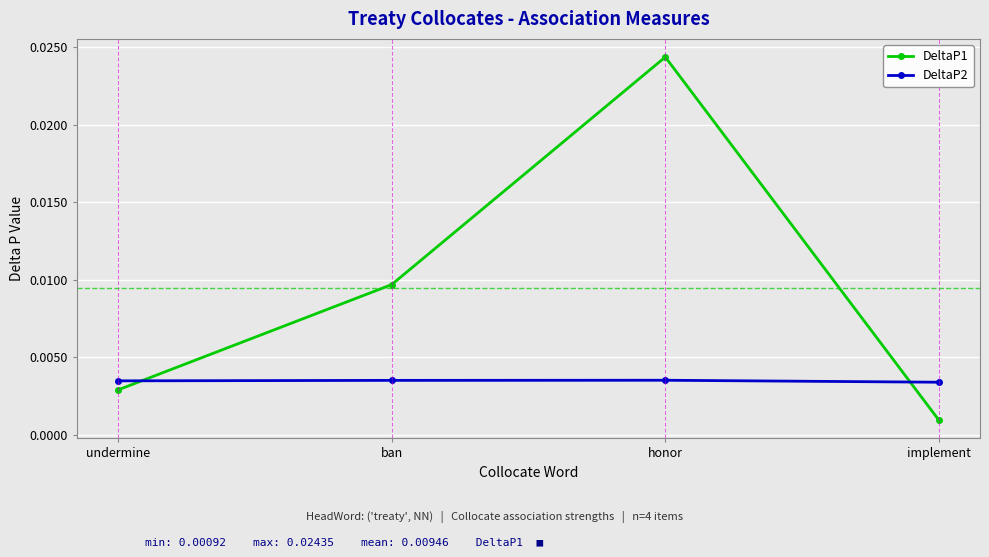

Between undermine and ban, which series saw the biggest shift?

DeltaP1